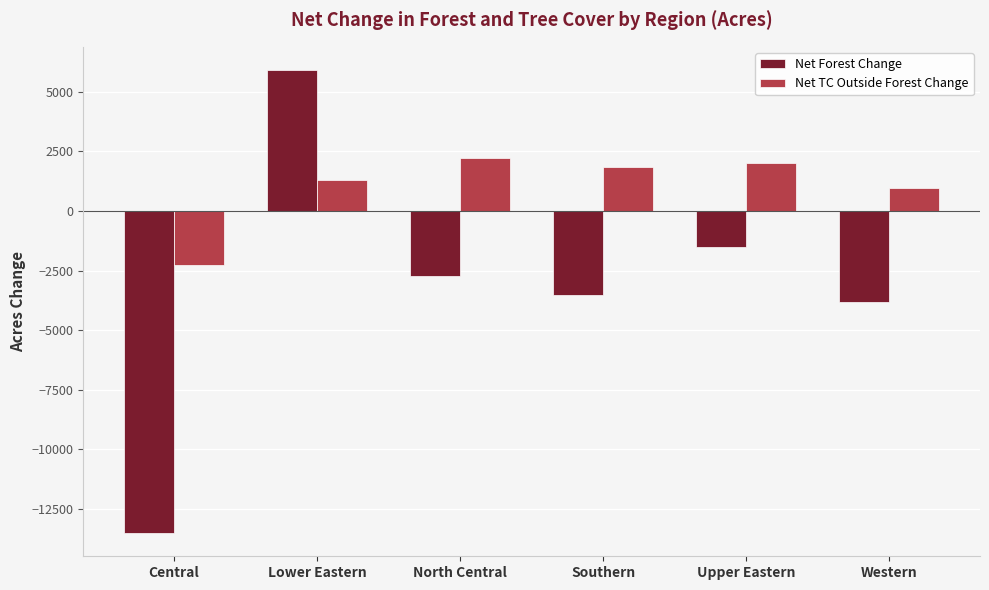

Rank the series by their maximum value, from highest to lowest.

Net Forest Change, Net TC Outside Forest Change